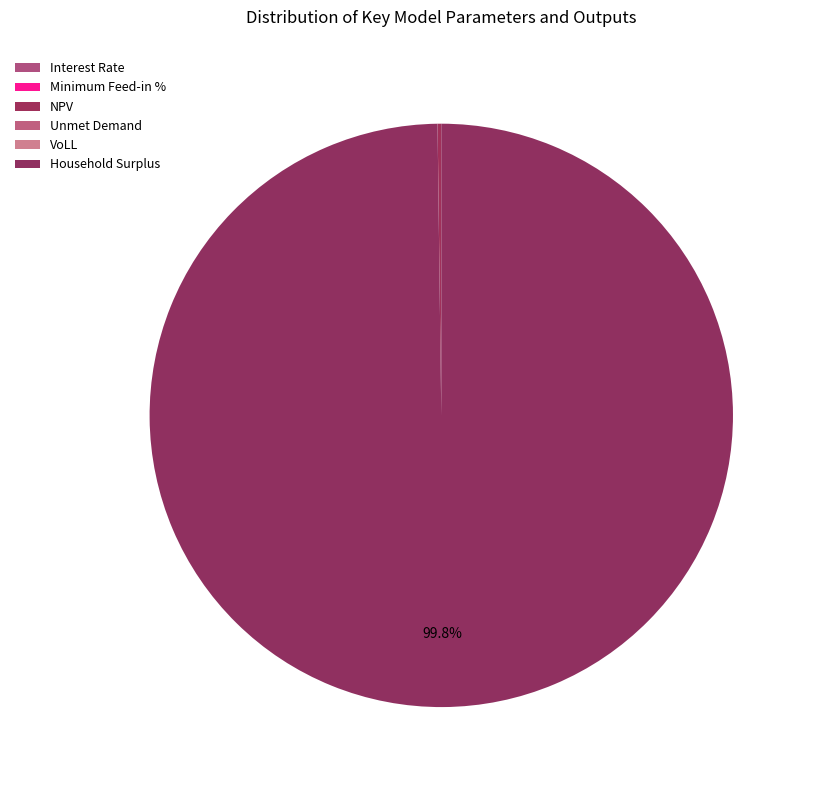

What is the largest slice in the pie chart?

Household Surplus